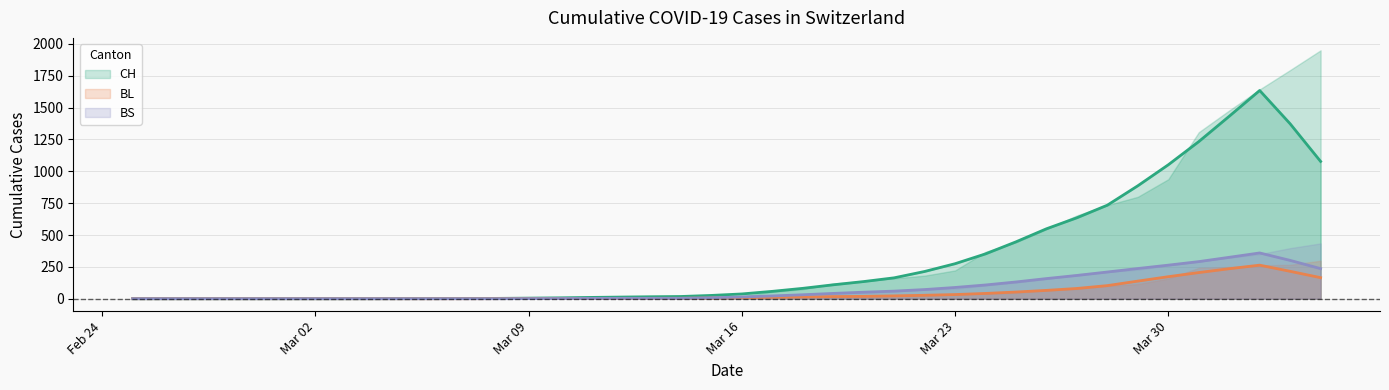

At which label does BS reach its minimum?

2020-02-25